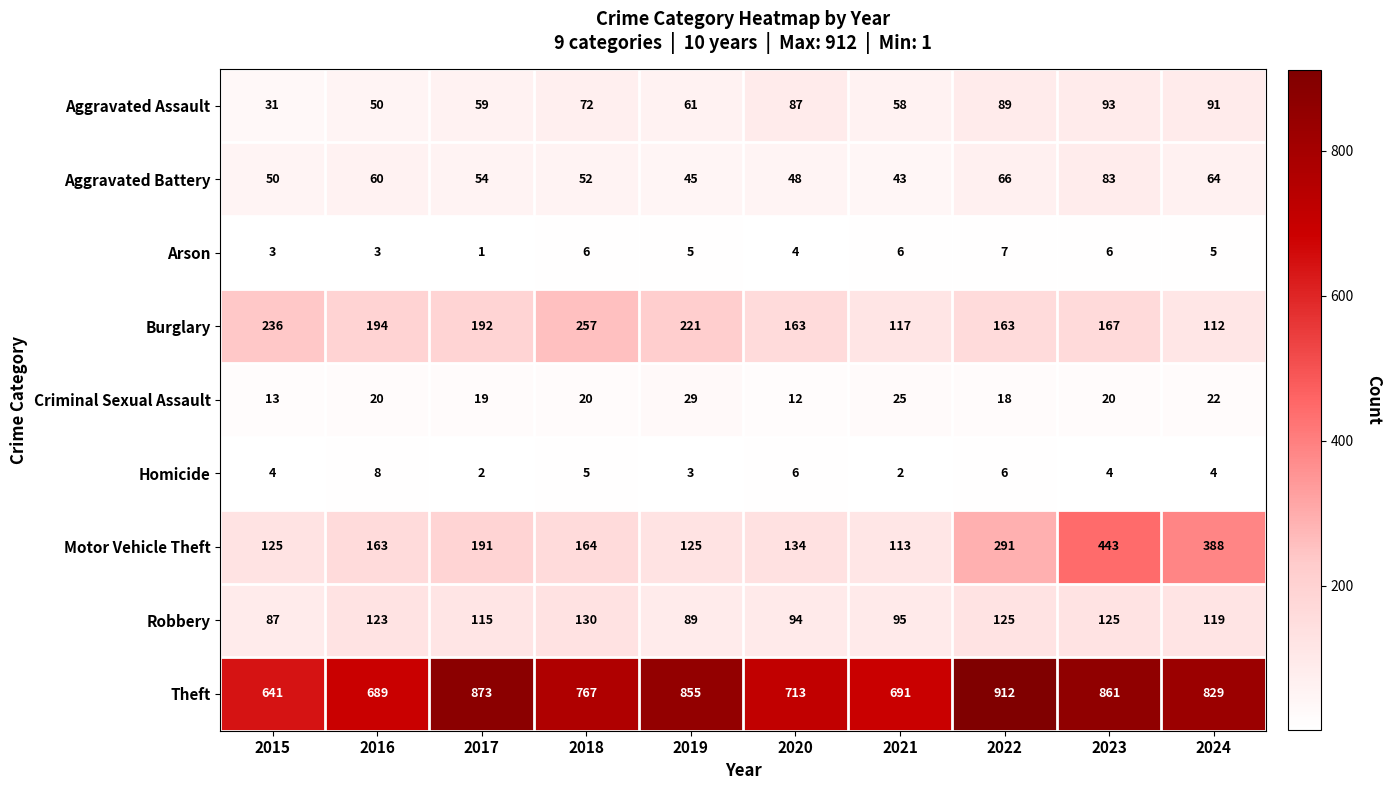

What is the total value across all series at 2015?

1190